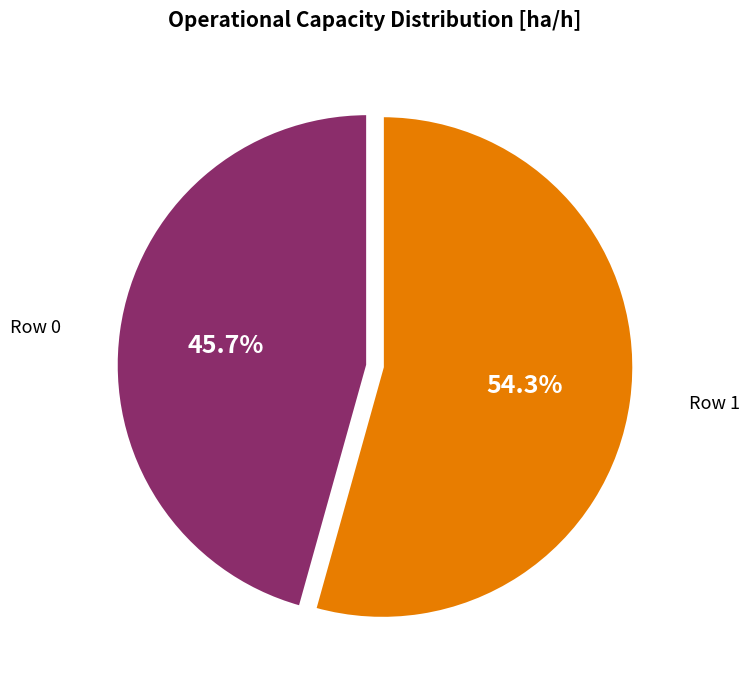

Does Row 1 account for over 50% of the chart?

Yes